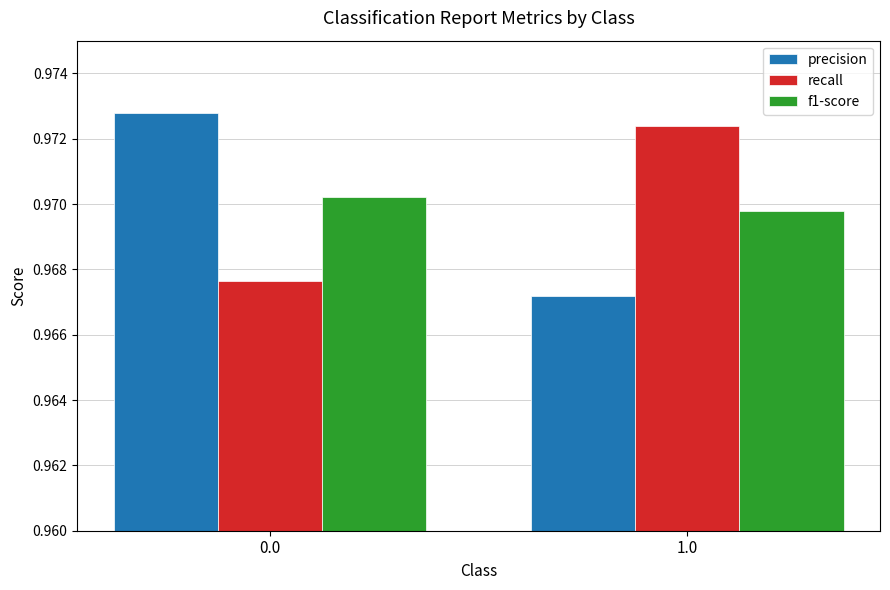

Is it true that precision equals 1.4 at 1.0?

False